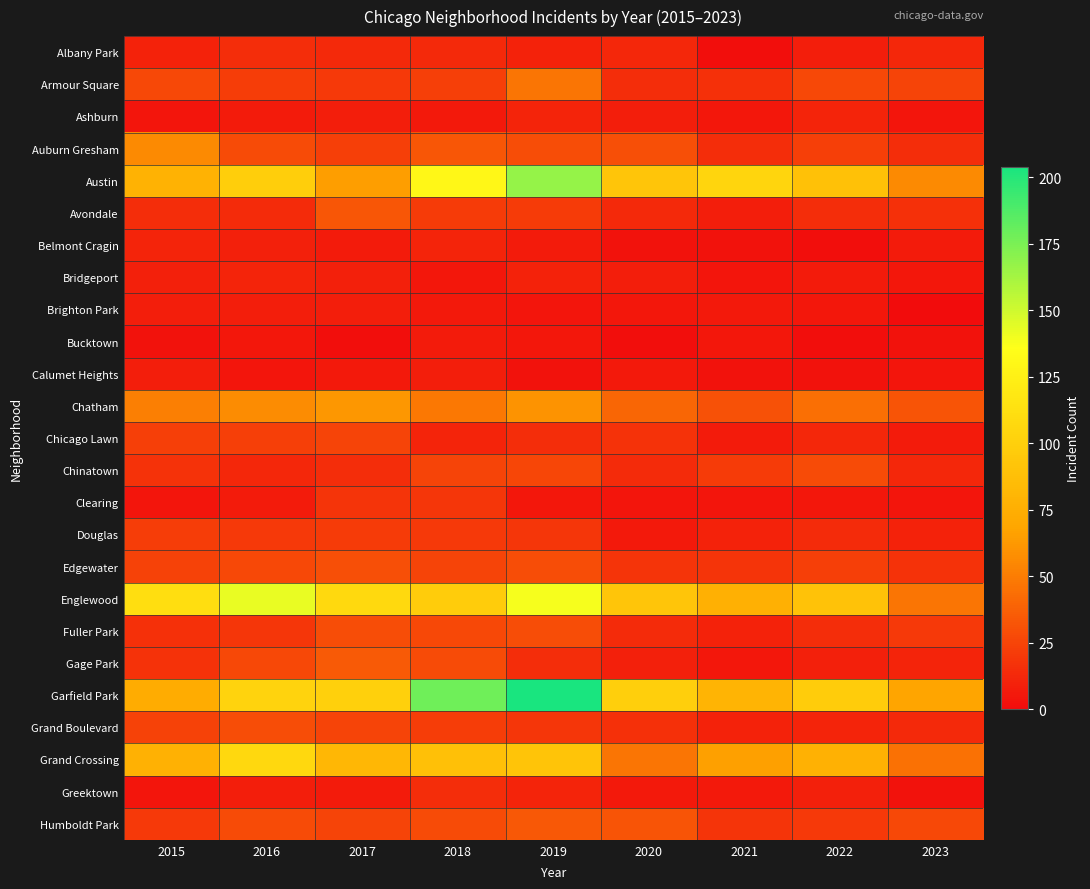

Rank the series by their maximum value, from highest to lowest.

Garfield Park, Austin, Englewood, Grand Crossing, Chatham, Auburn Gresham, Armour Square, Gage Park, Humboldt Park, Avondale, Edgewater, Fuller Park, Grand Boulevard, Chinatown, Chicago Lawn, Douglas, Clearing, Albany Park, Greektown, Ashburn, Belmont Cragin, Bridgeport, Brighton Park, Calumet Heights, Bucktown